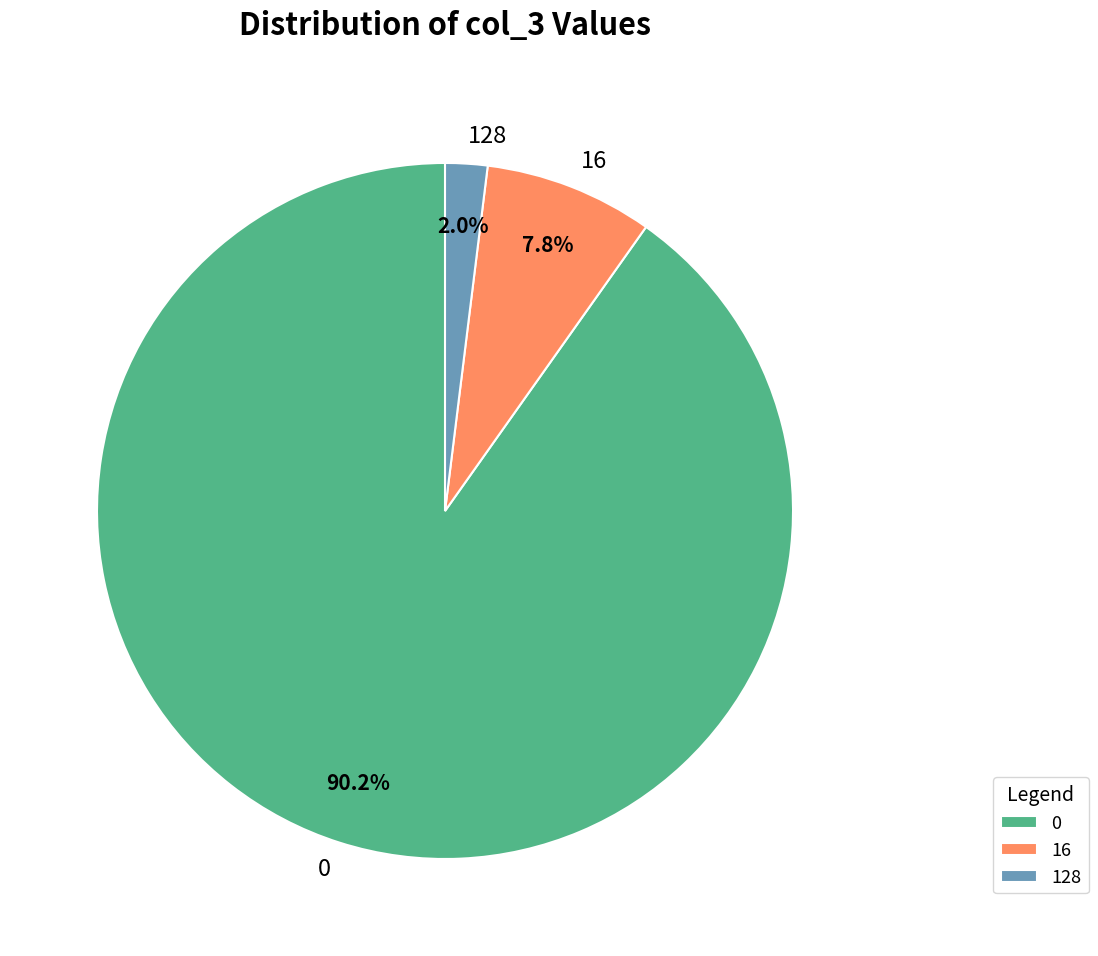

What percentage do 128 and 0 together represent?

92.2%